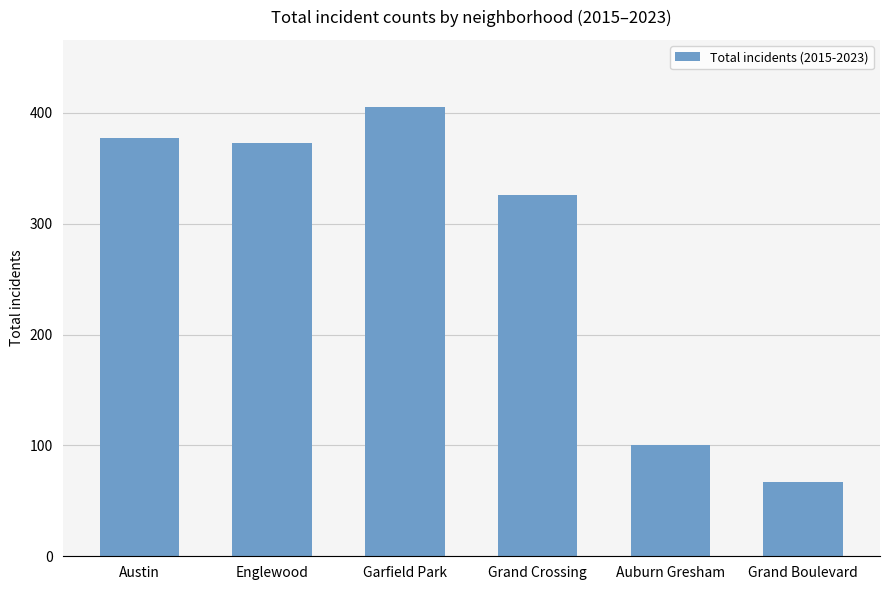

List the labels in order of value, smallest first.

Grand Boulevard, Auburn Gresham, Grand Crossing, Englewood, Austin, Garfield Park